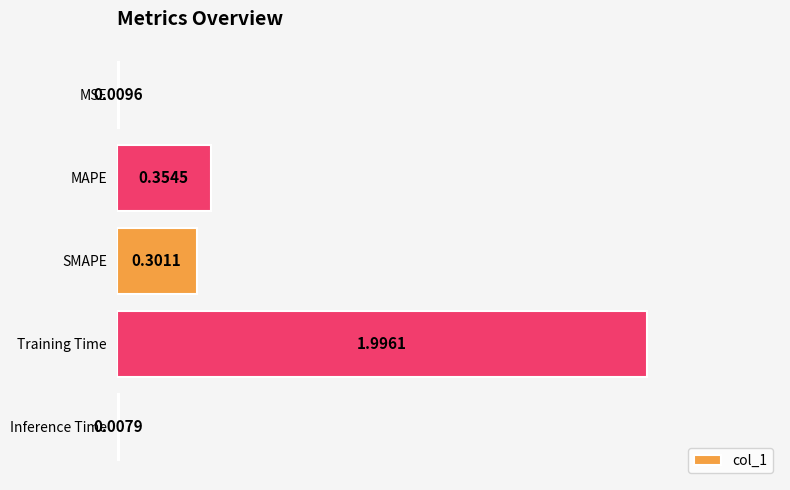

Which has a higher value, SMAPE or Training Time?

Training Time